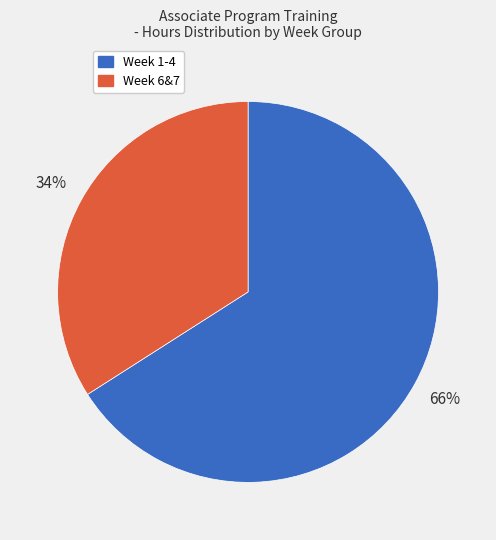

Is there any slice that represents more than half of the pie?

Yes